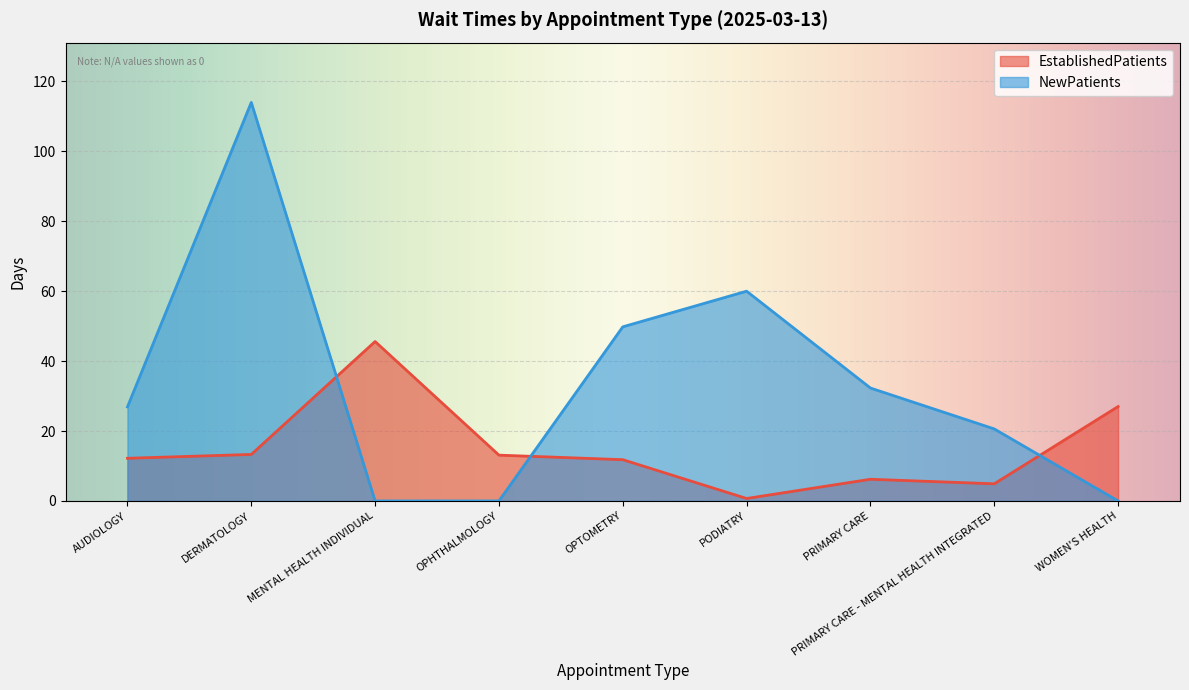

How many interior local valleys does the EstablishedPatients series have?

2